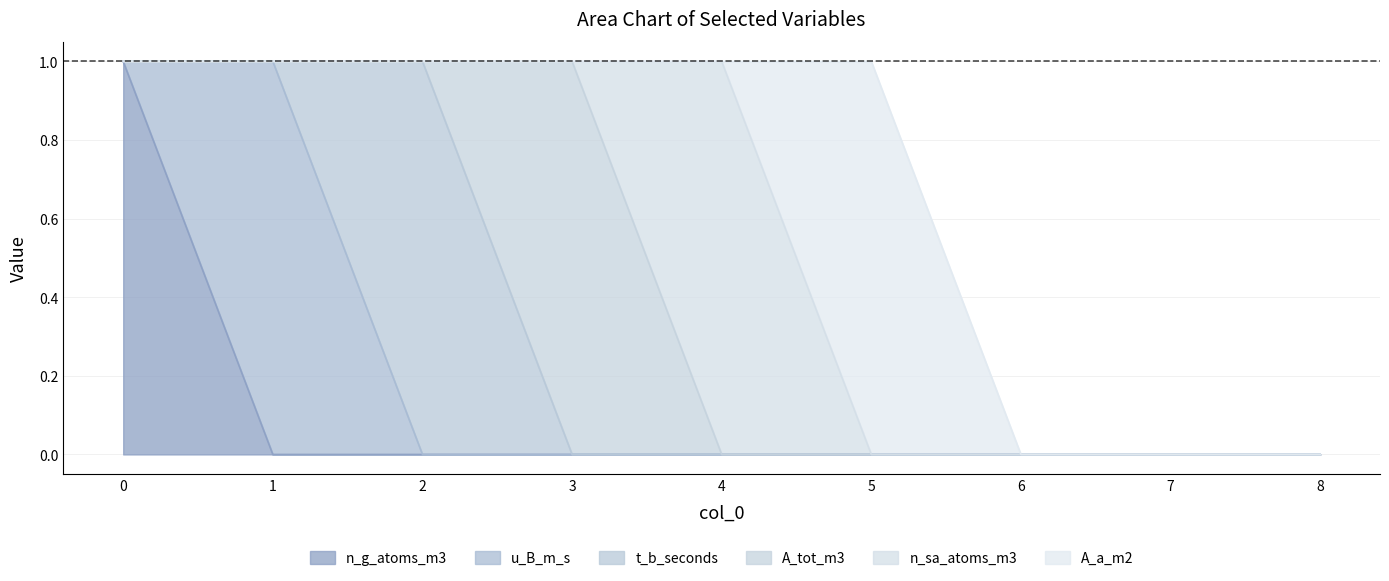

Reading right to left, list all the values displayed in this chart.

n_g_atoms_m3: 0	0	0	0	0	0	0	0	1
u_B_m_s: 0	0	0	0	0	0	0	1	0
t_b_seconds: 0	0	0	0	0	0	1	0	0
A_tot_m3: 0	0	0	0	0	1	0	0	0
n_sa_atoms_m3: 0	0	0	0	1	0	0	0	0
A_a_m2: 0	0	0	1	0	0	0	0	0